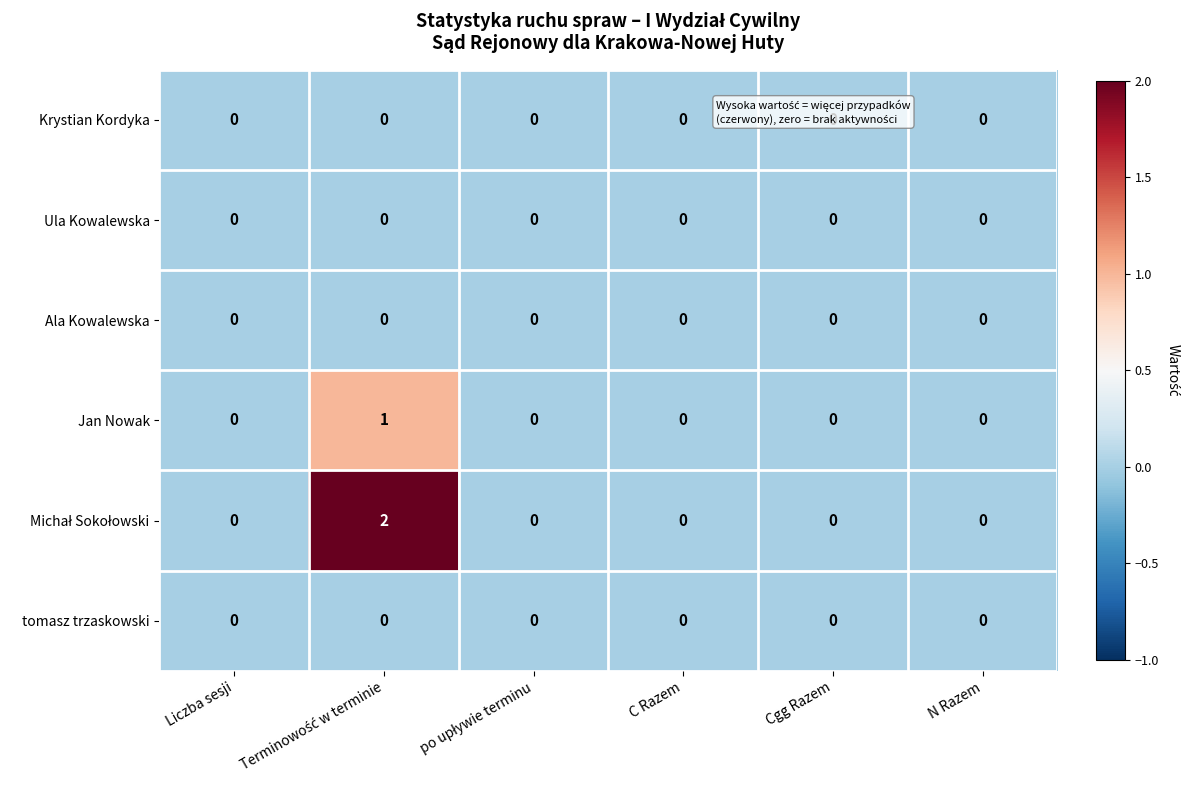

The Krystian Kordyka series shows 0 at N Razem. True or false?

True